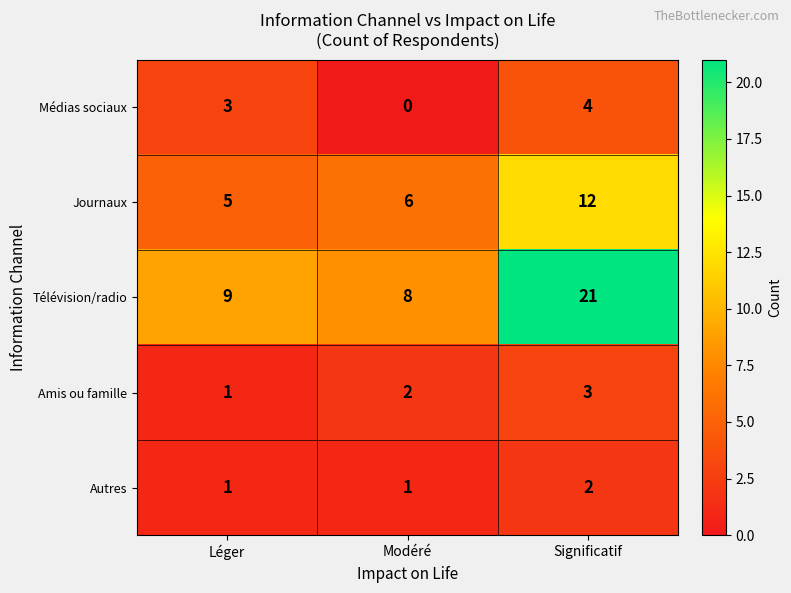

The value of Amis ou famille at Modéré is 2. True or false?

True